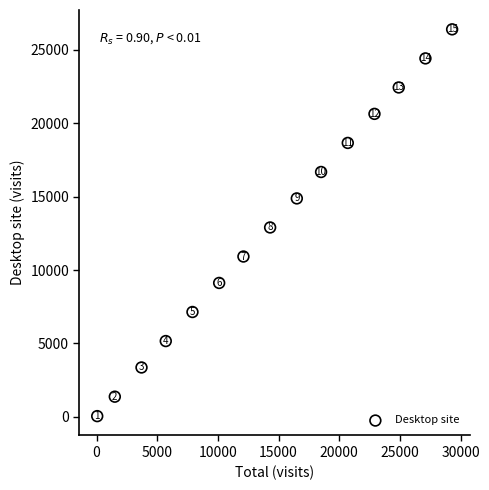

What is the range of X values (max minus min)?

29250